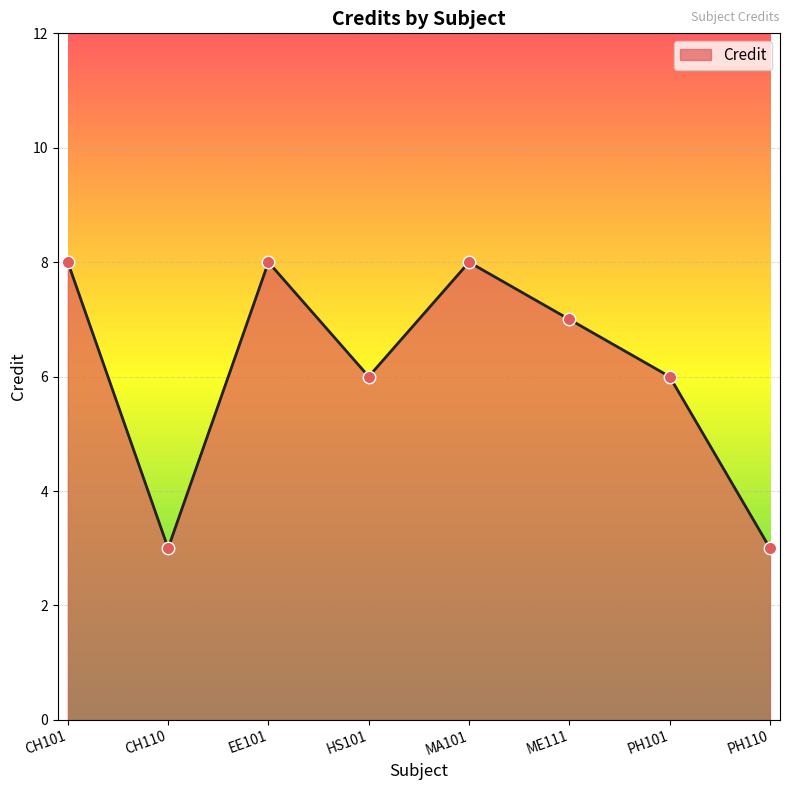

What is the change in value from CH101 to PH110?

-5